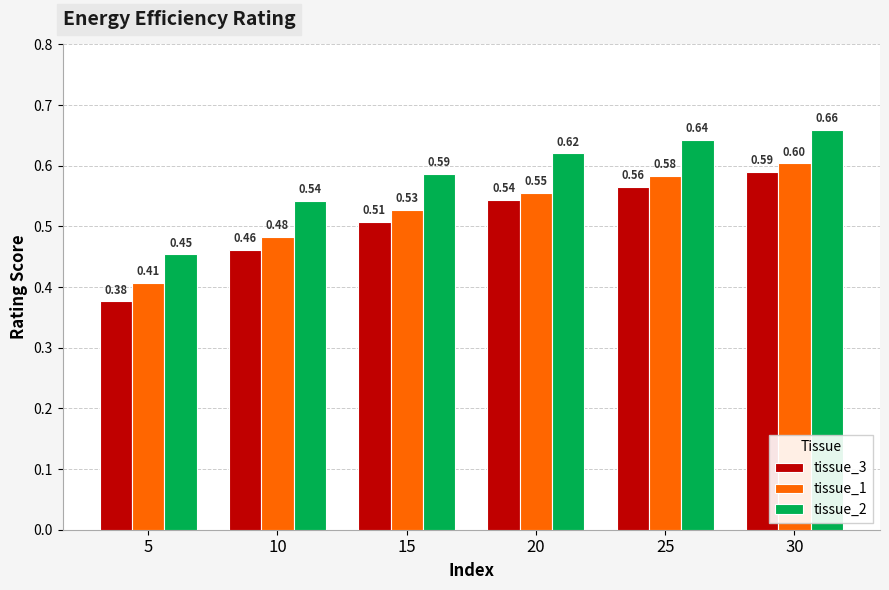

What is the difference between the highest and lowest values at 5?

0.1